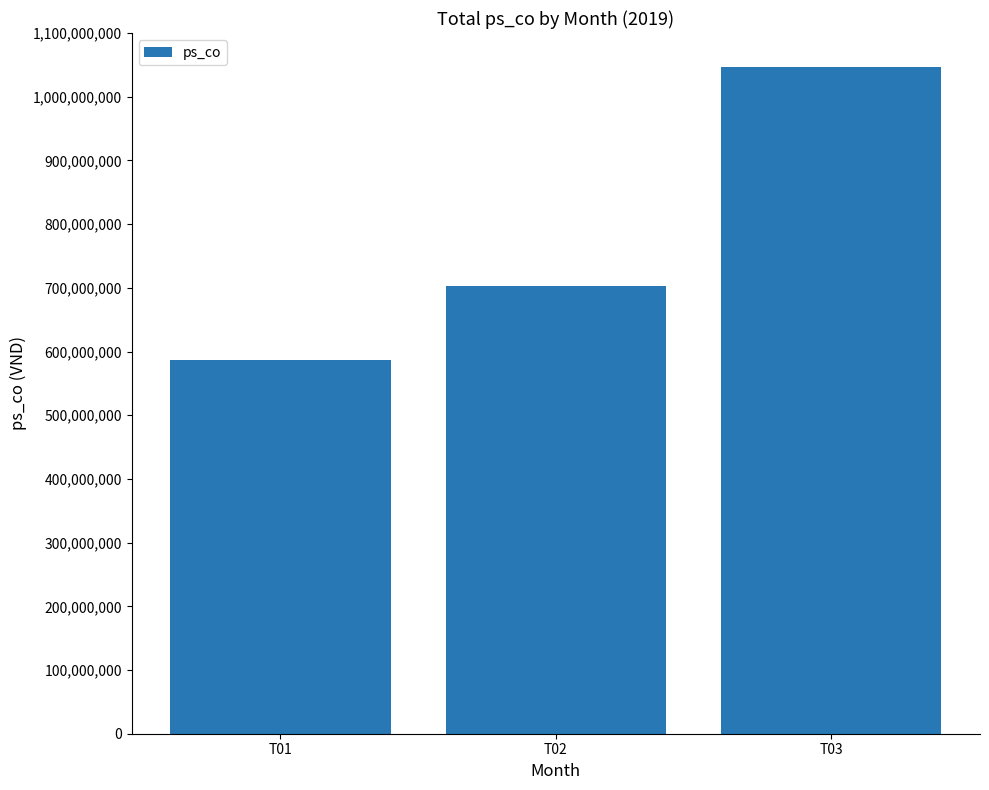

List the labels in order of value, largest first.

T03, T02, T01